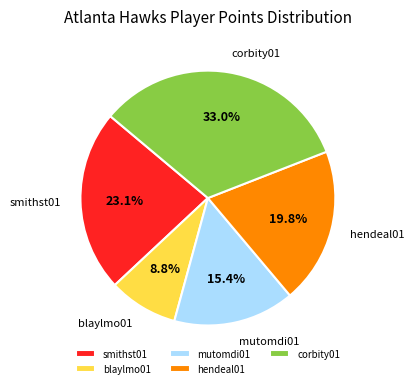

How many segments does this pie chart have?

5